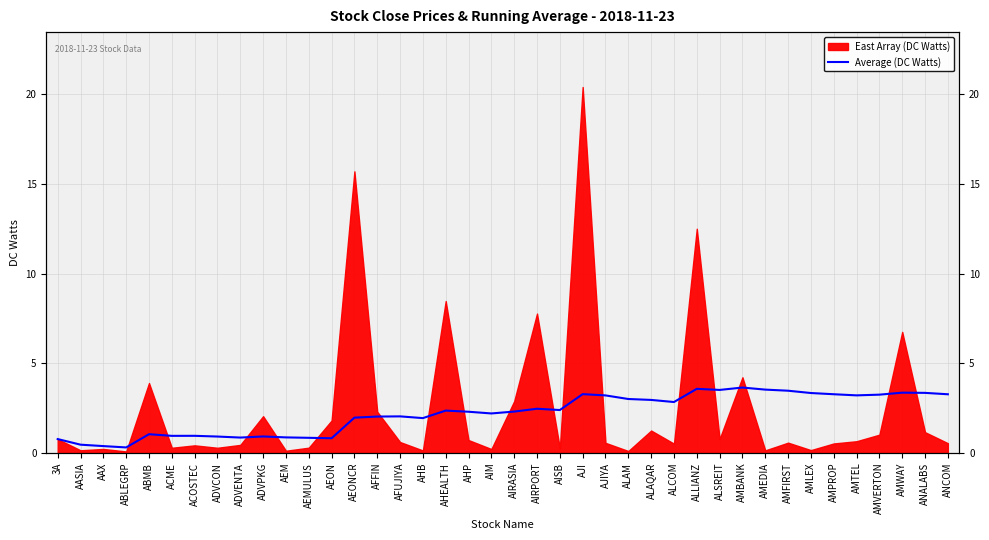

What is the average value?

2.2